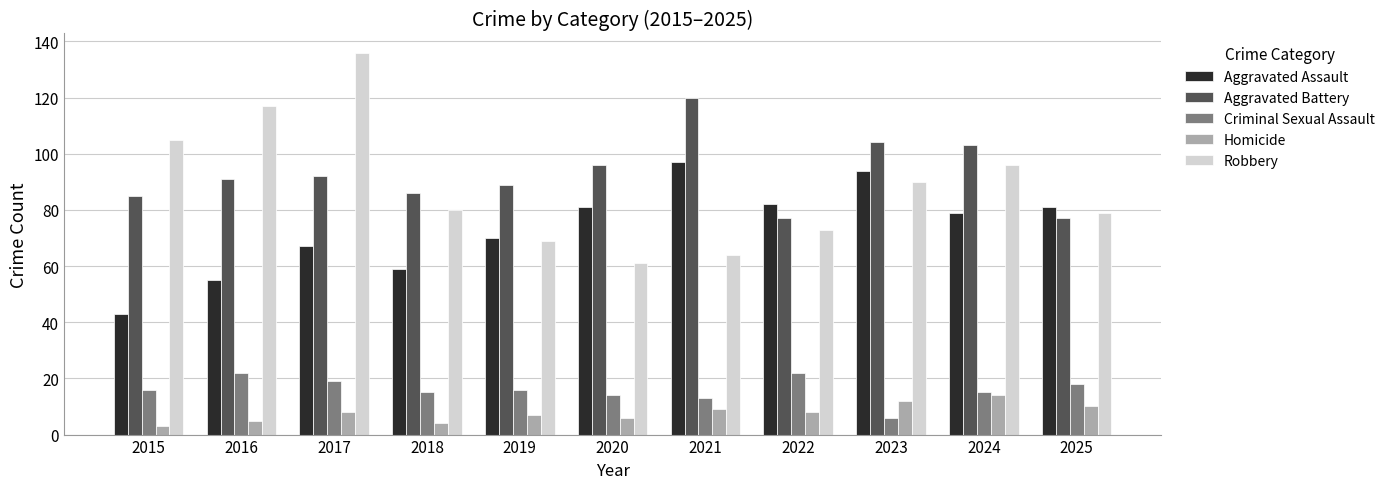

How many series are shown in this chart?

5